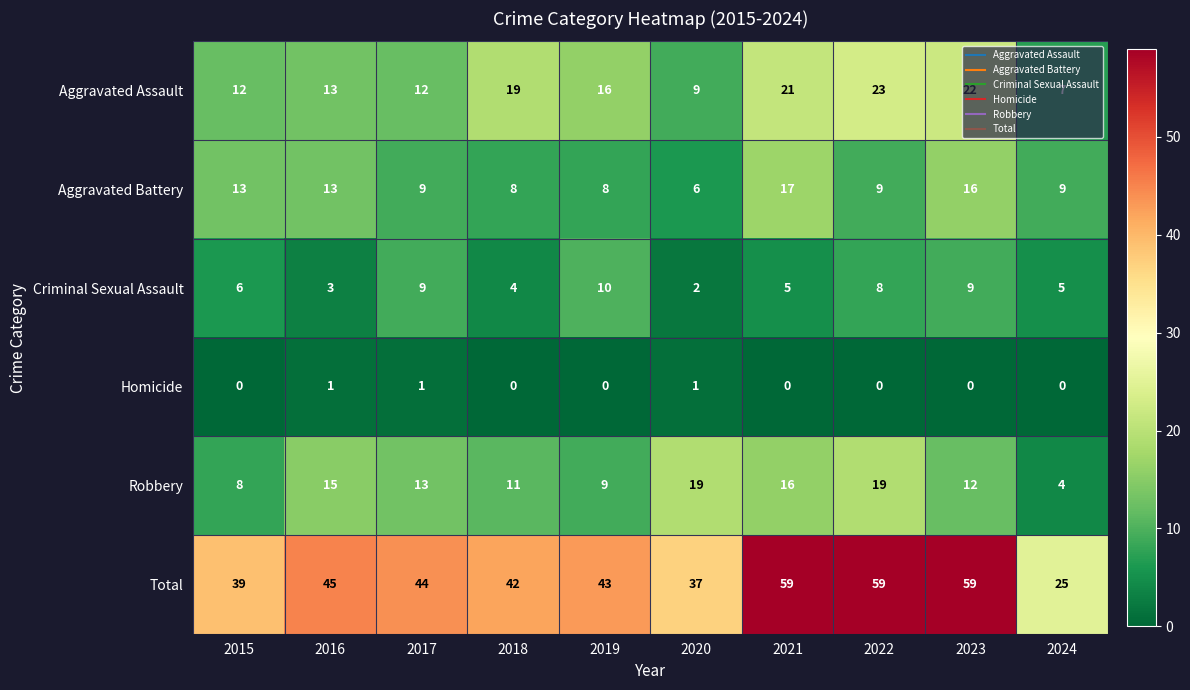

At 2022, list the series in order from smallest to largest.

Homicide, Criminal Sexual Assault, Aggravated Battery, Robbery, Aggravated Assault, Total